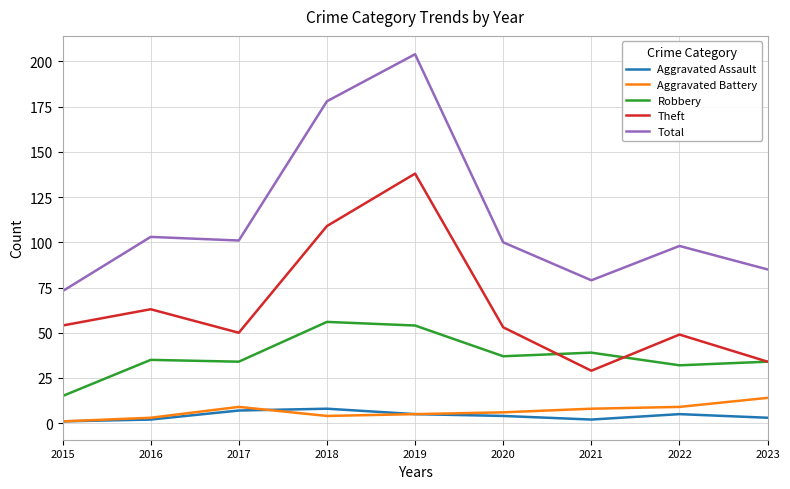

What is the maximum value for Aggravated Assault?

8